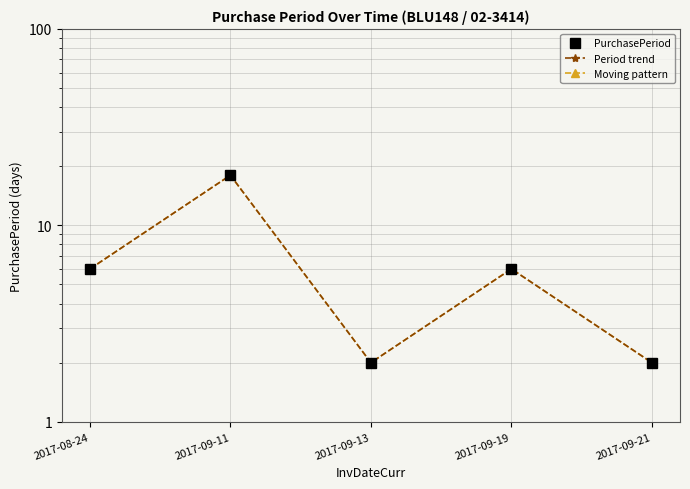

Is this an area chart (filled region under the line)?

No